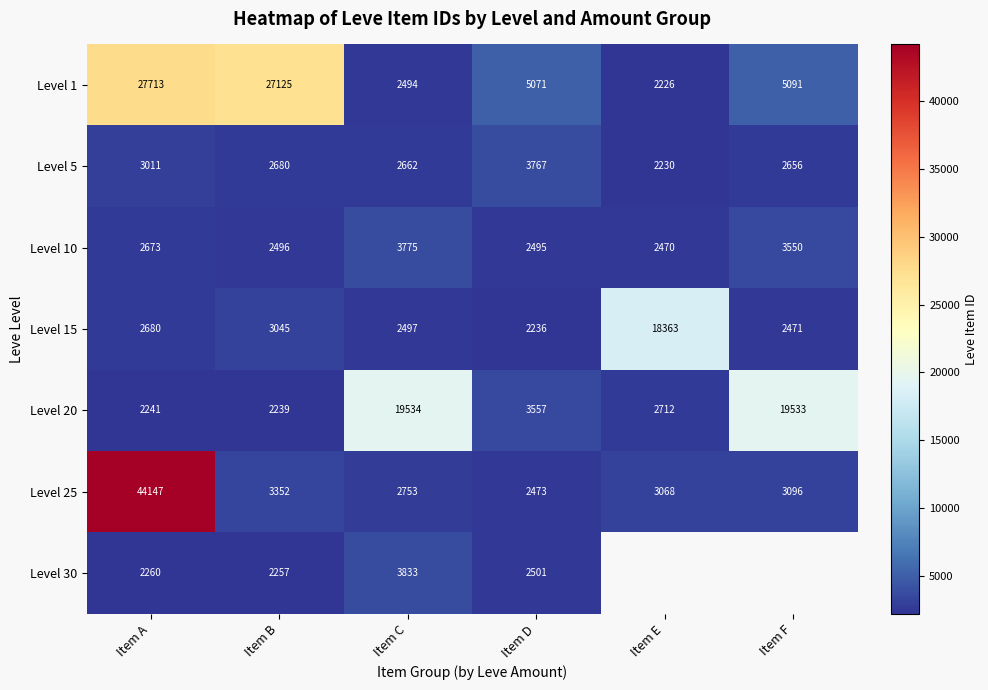

Which category has the highest value in the Level 20 series?

Item C